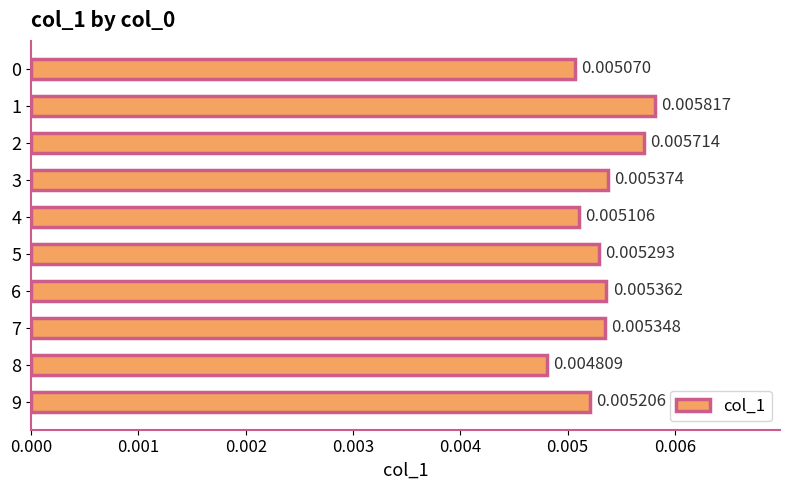

How many values are between 0 and 1?

10